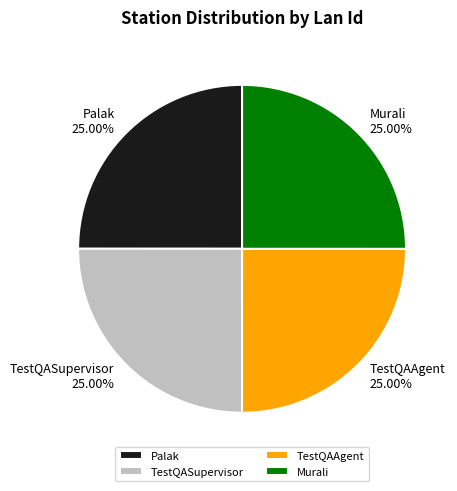

To the nearest percent, what is the combined percentage of Palak and TestQAAgent?

50%